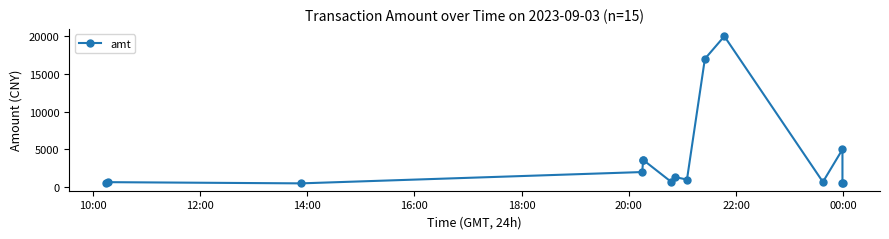

Count the number of categories in the chart.

15